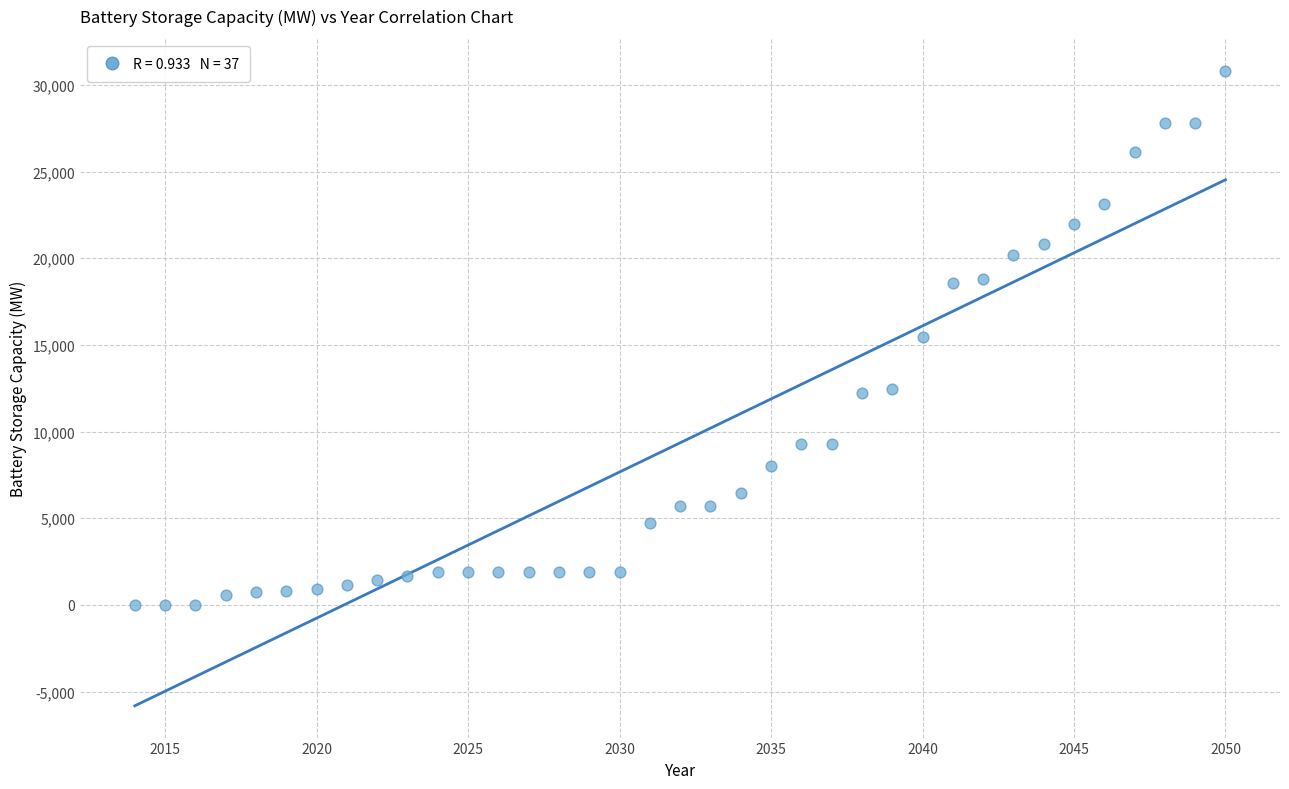

What is the range of Y values (max minus min)?

30820.4